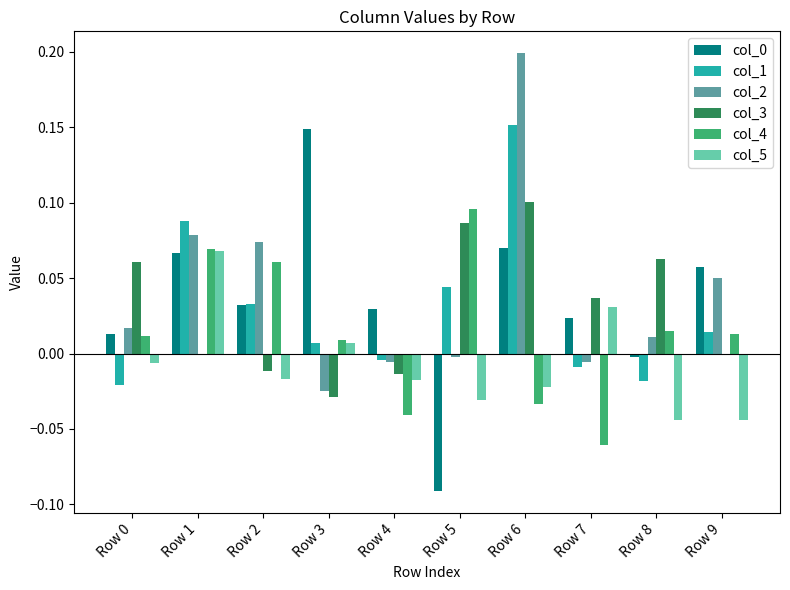

How many data points does each series have?

10